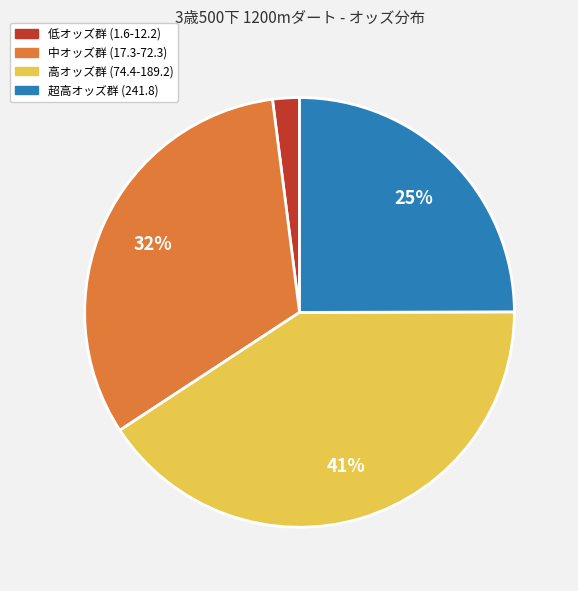

What is the largest slice in the pie chart?

高オッズ群 (74.4-189.2)